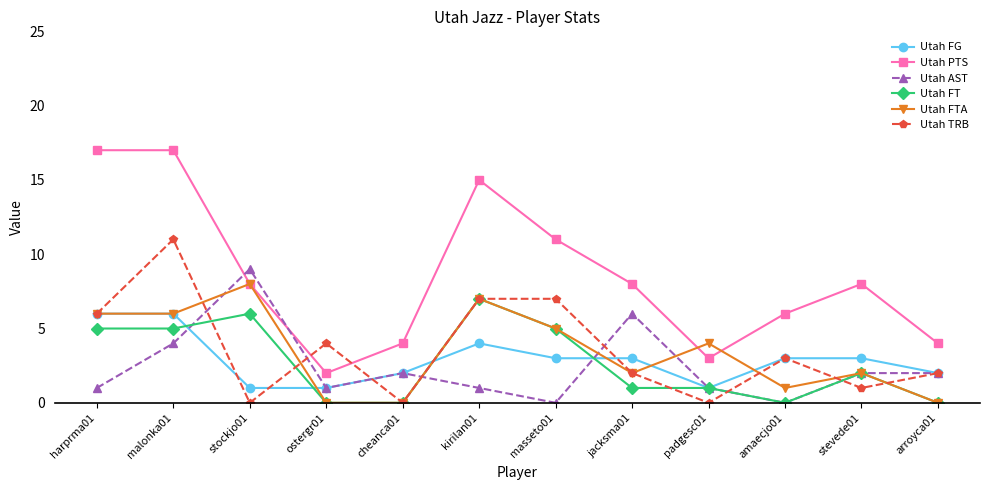

What value does the Utah FG series have at cheanca01?

2